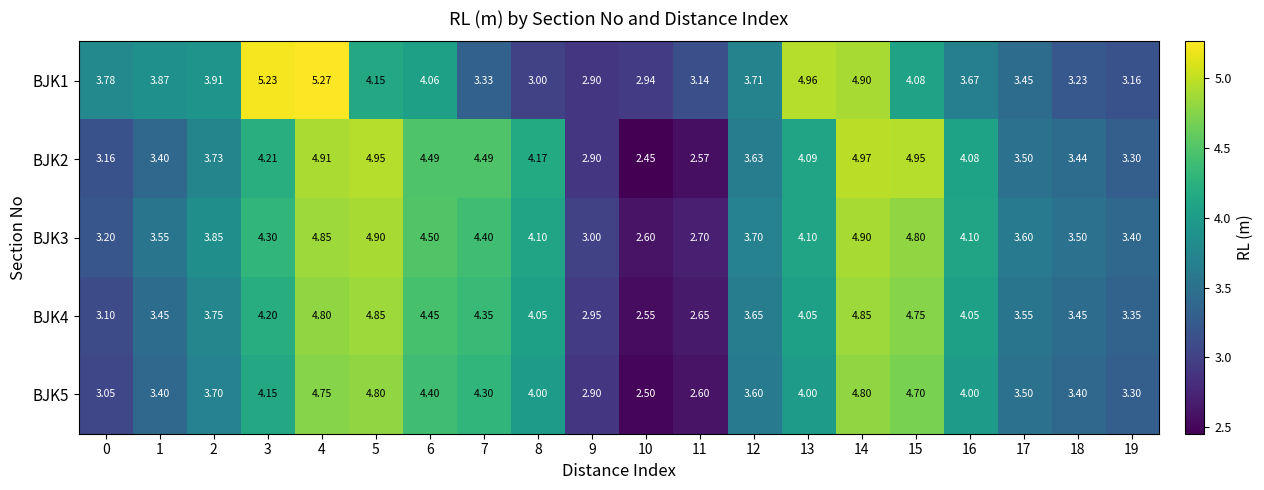

Is the value of BJK2 at 13 greater than the value of BJK5 at 2?

Yes